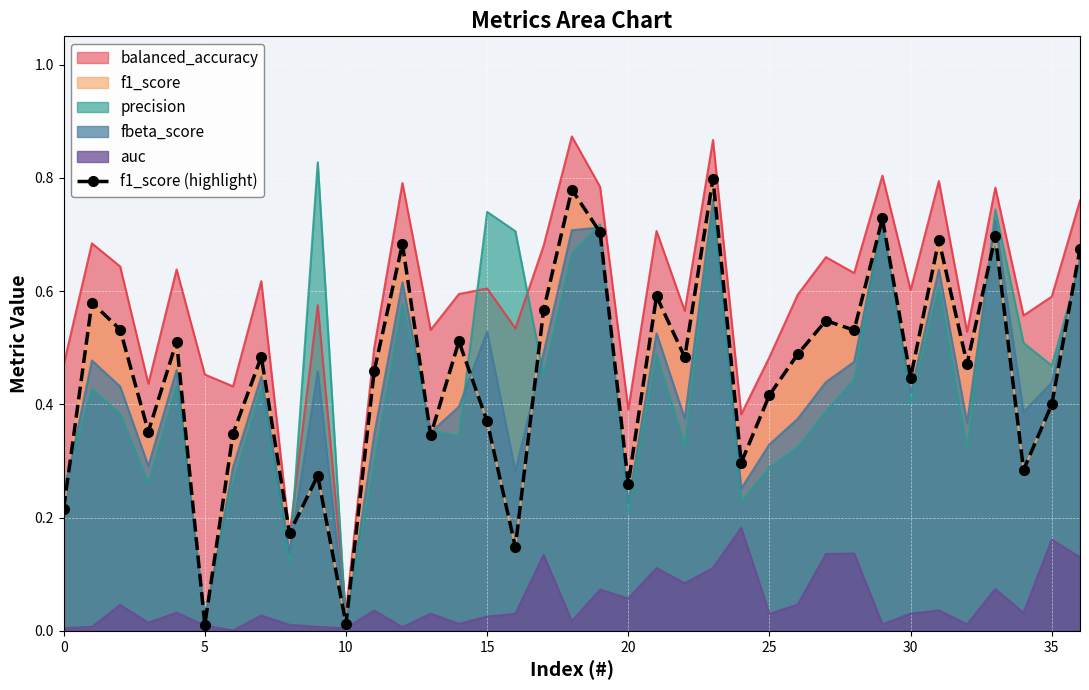

What is the change in value from 35 to 33?

+0.2